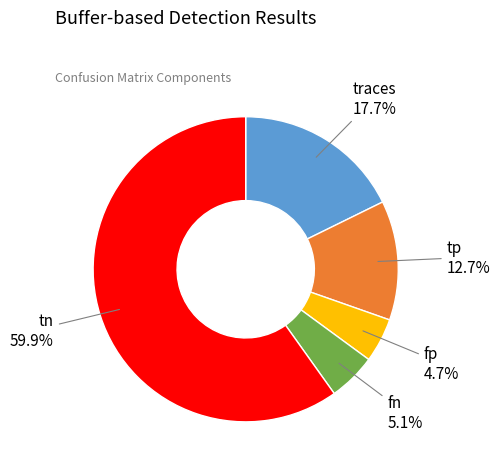

What is the ratio of the value at fp to the value at traces?

0.3